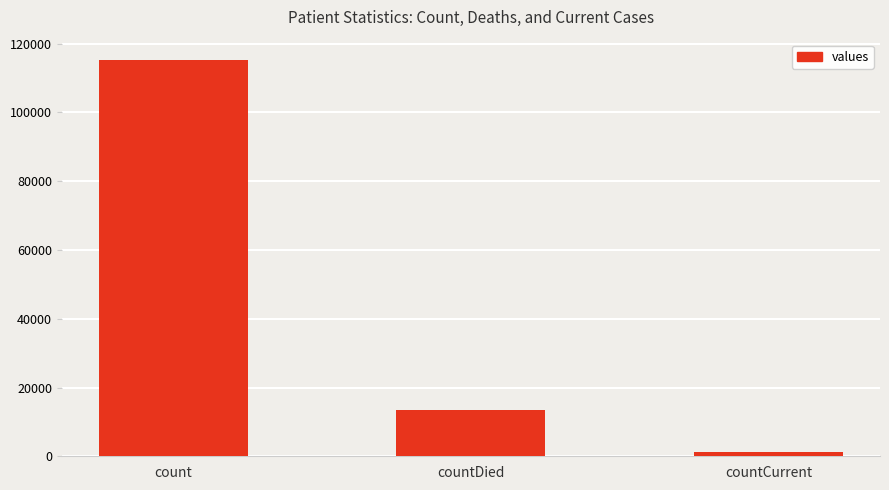

How many data points are less than 13343?

1